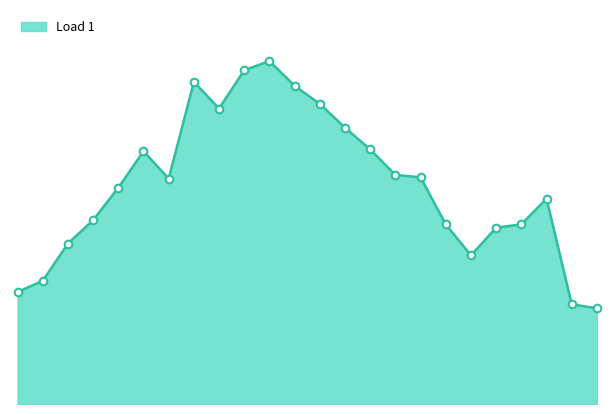

Is this an area chart (filled region under the line)?

Yes